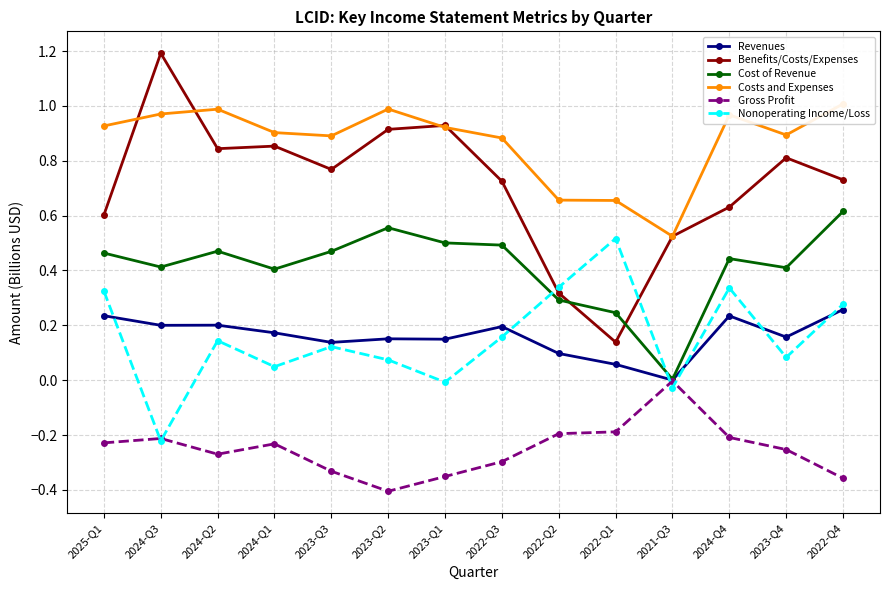

At which category does the chart reach its minimum across all series?

2023-Q2